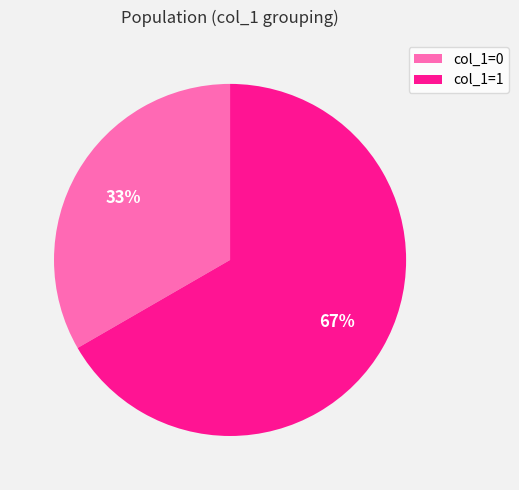

Is the sum of col_1=1 and col_1=0 greater than half?

Yes